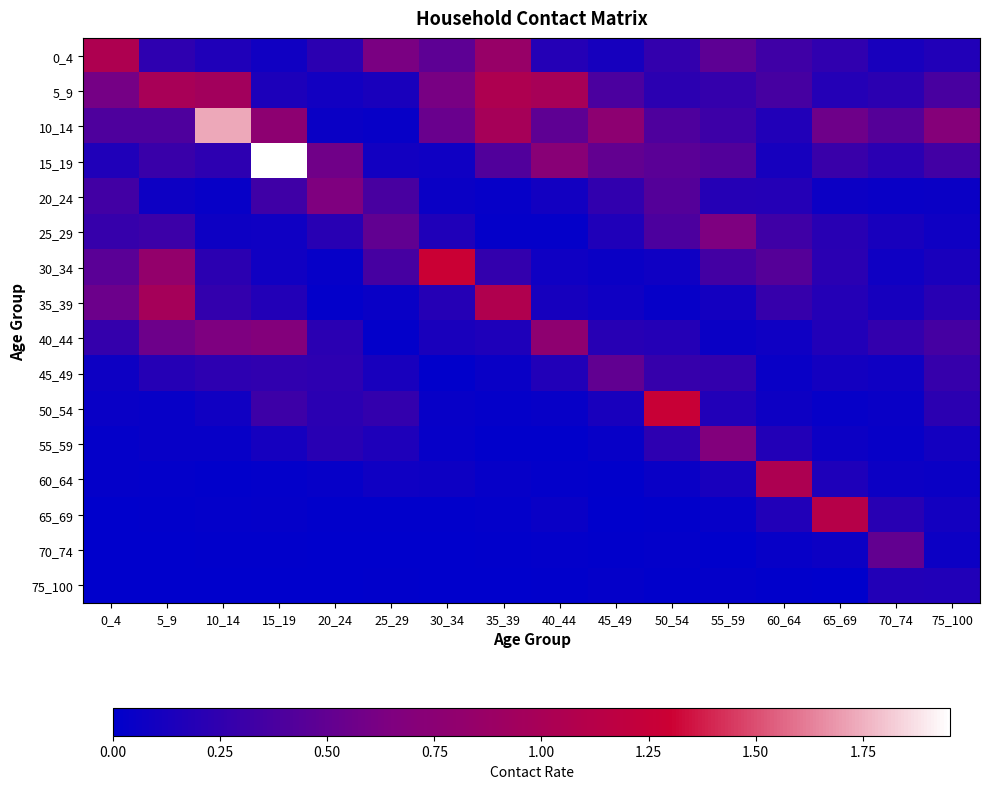

Reading left to right, extract all data points from this chart.

0_4: 0_4=1.0	5_9=0.2	10_14=0.2	15_19=0.1	20_24=0.2	25_29=0.6	30_34=0.5	35_39=0.9	40_44=0.2	45_49=0.1	50_54=0.3	55_59=0.5	60_64=0.3	65_69=0.2	70_74=0.1	75_100=0.2
5_9: 0_4=0.6	5_9=1.0	10_14=1.0	15_19=0.1	20_24=0.1	25_29=0.1	30_34=0.6	35_39=1.0	40_44=1.0	45_49=0.4	50_54=0.2	55_59=0.3	60_64=0.4	65_69=0.2	70_74=0.2	75_100=0.4
10_14: 0_4=0.4	5_9=0.4	10_14=1.7	15_19=0.8	20_24=0.1	25_29=0.0	30_34=0.5	35_39=1.0	40_44=0.5	45_49=0.8	50_54=0.4	55_59=0.3	60_64=0.2	65_69=0.6	70_74=0.4	75_100=0.7
15_19: 0_4=0.2	5_9=0.3	10_14=0.2	15_19=2.0	20_24=0.6	25_29=0.1	30_34=0.1	35_39=0.4	40_44=0.7	45_49=0.5	50_54=0.5	55_59=0.4	60_64=0.1	65_69=0.3	70_74=0.2	75_100=0.3
20_24: 0_4=0.3	5_9=0.1	10_14=0.0	15_19=0.3	20_24=0.7	25_29=0.4	30_34=0.1	35_39=0.0	40_44=0.1	45_49=0.3	50_54=0.4	55_59=0.2	60_64=0.2	65_69=0.1	70_74=0.0	75_100=0.1
25_29: 0_4=0.3	5_9=0.3	10_14=0.1	15_19=0.1	20_24=0.2	25_29=0.5	30_34=0.2	35_39=0.0	40_44=0.0	45_49=0.2	50_54=0.4	55_59=0.6	60_64=0.3	65_69=0.2	70_74=0.1	75_100=0.1
30_34: 0_4=0.5	5_9=0.8	10_14=0.2	15_19=0.1	20_24=0.0	25_29=0.4	30_34=1.3	35_39=0.3	40_44=0.1	45_49=0.1	50_54=0.1	55_59=0.3	60_64=0.4	65_69=0.2	70_74=0.1	75_100=0.1
35_39: 0_4=0.6	5_9=1.0	10_14=0.3	15_19=0.2	20_24=0.0	25_29=0.0	30_34=0.2	35_39=1.1	40_44=0.1	45_49=0.1	50_54=0.0	55_59=0.1	60_64=0.3	65_69=0.2	70_74=0.1	75_100=0.2
40_44: 0_4=0.3	5_9=0.6	10_14=0.6	15_19=0.7	20_24=0.2	25_29=0.0	30_34=0.1	35_39=0.2	40_44=0.8	45_49=0.2	50_54=0.2	55_59=0.1	60_64=0.1	65_69=0.2	70_74=0.3	75_100=0.4
45_49: 0_4=0.1	5_9=0.2	10_14=0.2	15_19=0.2	20_24=0.2	25_29=0.1	30_34=0.0	35_39=0.0	40_44=0.2	45_49=0.5	50_54=0.3	55_59=0.3	60_64=0.1	65_69=0.1	70_74=0.1	75_100=0.3
50_54: 0_4=0.0	5_9=0.0	10_14=0.1	15_19=0.3	20_24=0.2	25_29=0.3	30_34=0.0	35_39=0.0	40_44=0.0	45_49=0.1	50_54=1.3	55_59=0.2	60_64=0.1	65_69=0.0	70_74=0.0	75_100=0.2
55_59: 0_4=0.0	5_9=0.0	10_14=0.0	15_19=0.1	20_24=0.2	25_29=0.2	30_34=0.0	35_39=0.0	40_44=0.0	45_49=0.0	50_54=0.2	55_59=0.7	60_64=0.2	65_69=0.1	70_74=0.0	75_100=0.1
60_64: 0_4=0.0	5_9=0.0	10_14=0.0	15_19=0.0	20_24=0.0	25_29=0.1	30_34=0.1	35_39=0.0	40_44=0.0	45_49=0.0	50_54=0.1	55_59=0.1	60_64=1.0	65_69=0.2	70_74=0.1	75_100=0.1
65_69: 0_4=0.0	5_9=0.0	10_14=0.0	15_19=0.0	20_24=0.0	25_29=0.0	30_34=0.0	35_39=0.0	40_44=0.0	45_49=0.0	50_54=0.0	55_59=0.0	60_64=0.2	65_69=1.1	70_74=0.2	75_100=0.1
70_74: 0_4=0.0	5_9=0.0	10_14=0.0	15_19=0.0	20_24=0.0	25_29=0.0	30_34=0.0	35_39=0.0	40_44=0.0	45_49=0.0	50_54=0.0	55_59=0.0	60_64=0.0	65_69=0.1	70_74=0.5	75_100=0.1
75_100: 0_4=0.0	5_9=0.0	10_14=0.0	15_19=0.0	20_24=0.0	25_29=0.0	30_34=0.0	35_39=0.0	40_44=0.0	45_49=0.0	50_54=0.0	55_59=0.0	60_64=0.0	65_69=0.0	70_74=0.2	75_100=0.2